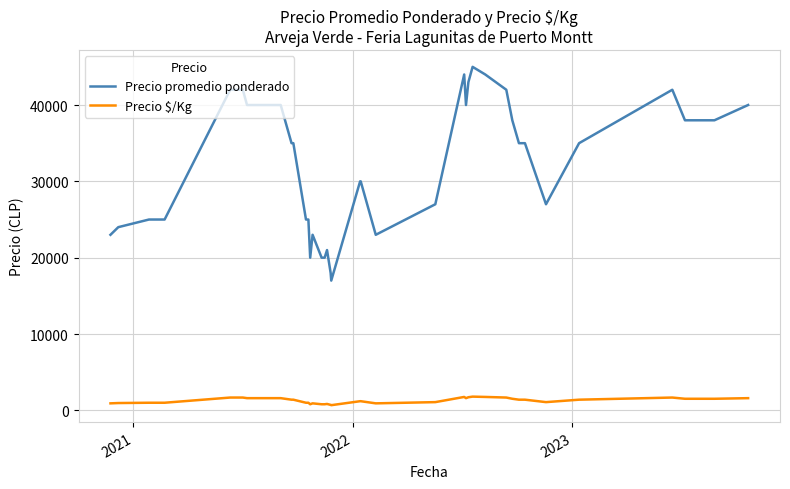

True or false: Precio promedio ponderado and Precio $/Kg cross at least once.

False